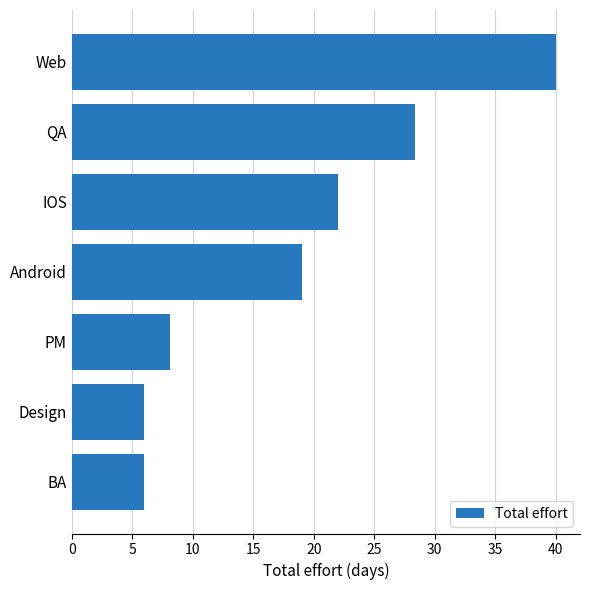

How many series are shown in this chart?

1